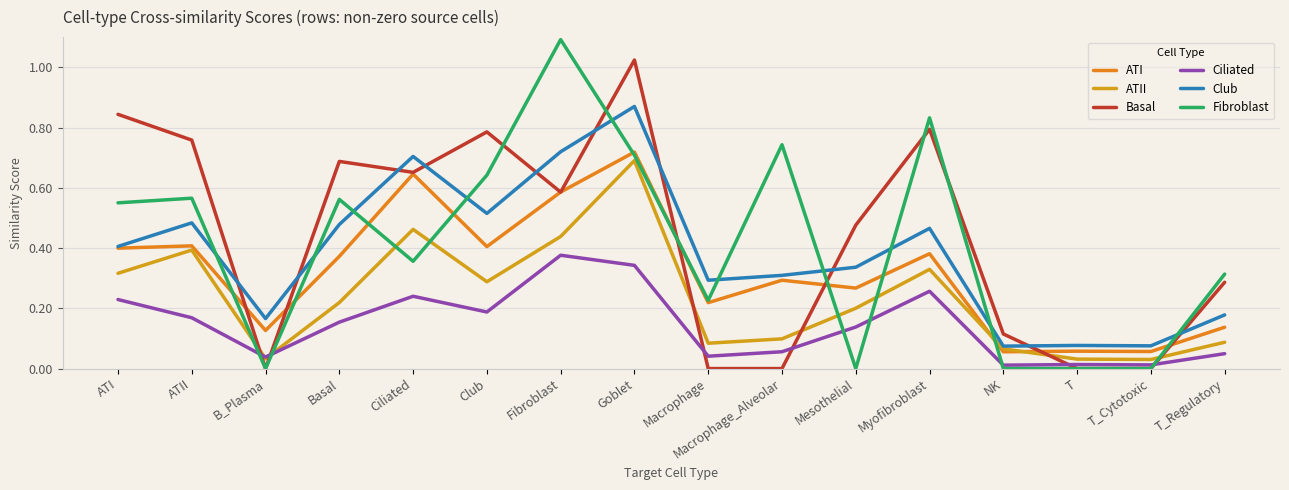

Is it true that ATII equals 0.3 at Myofibroblast?

True